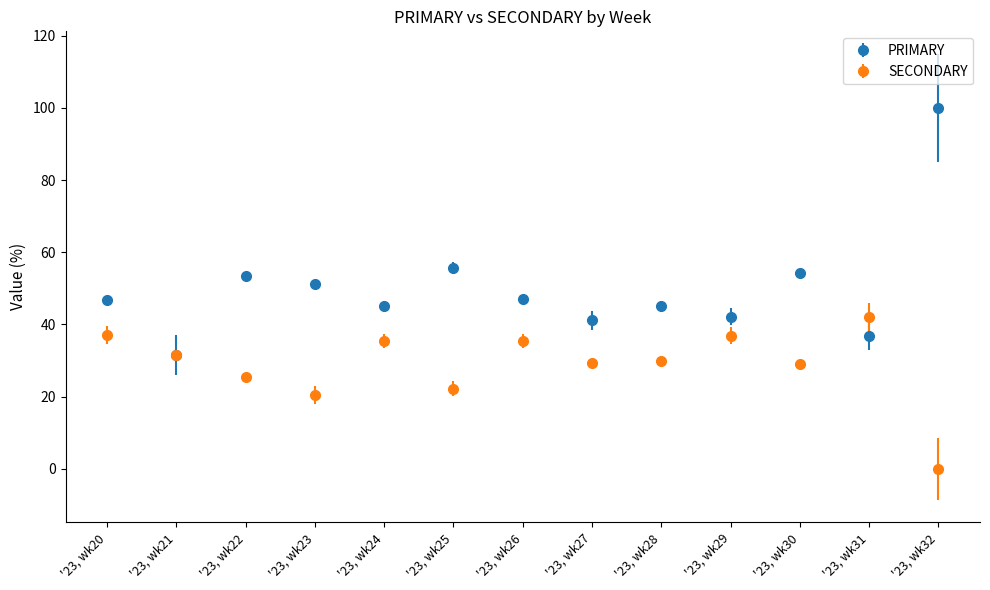

Which series has the widest spread of values?

PRIMARY